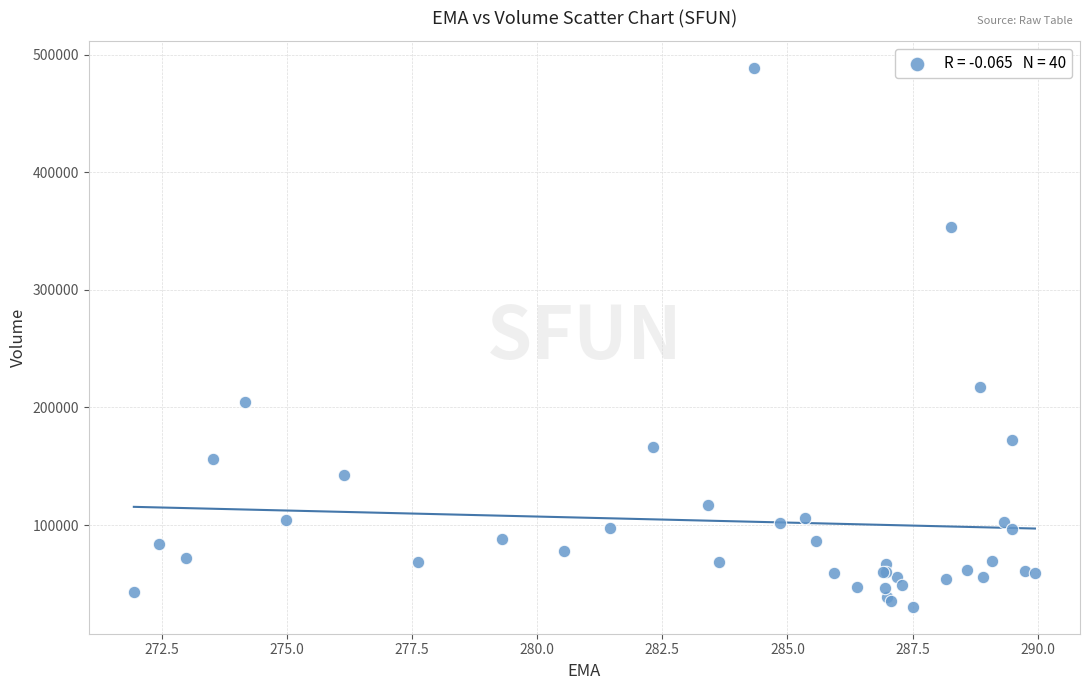

What Y value in the scatter plot is closest to 259700?

217000